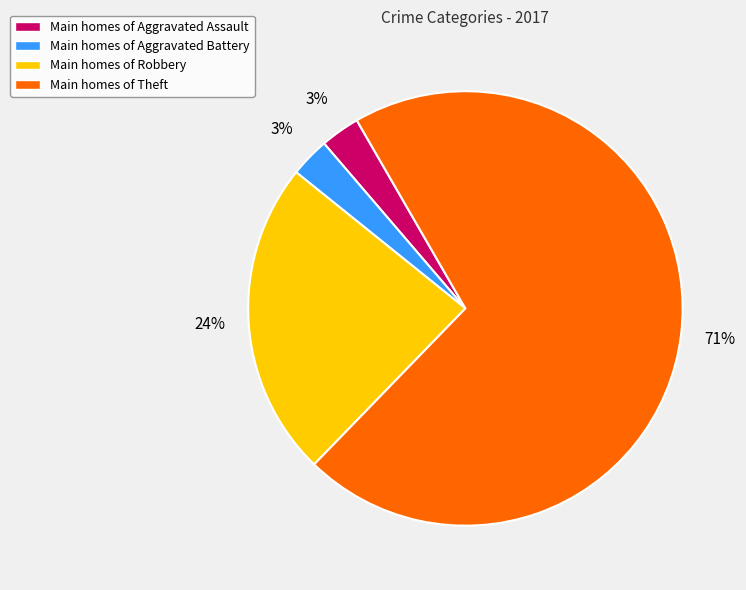

How many segments does this pie chart have?

4